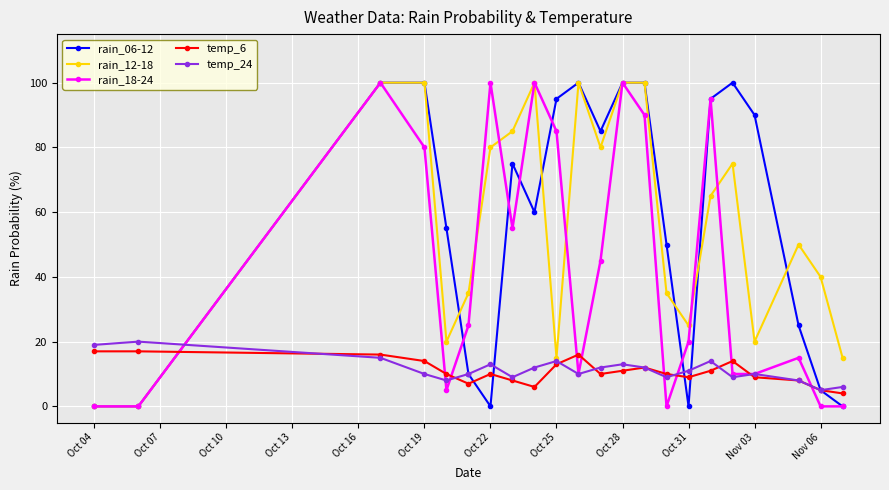

What is the maximum value shown in the chart?

100